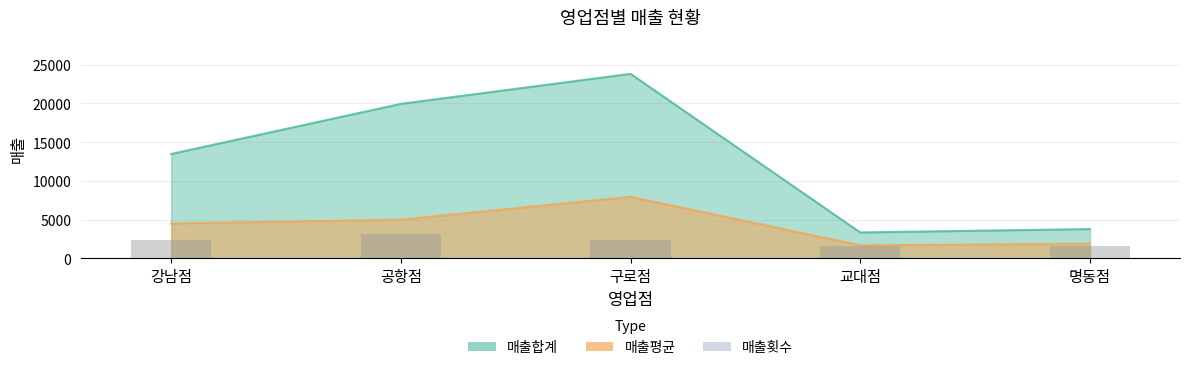

What are all the series names shown in the legend?

매출합계, 매출평균, 매출횟수